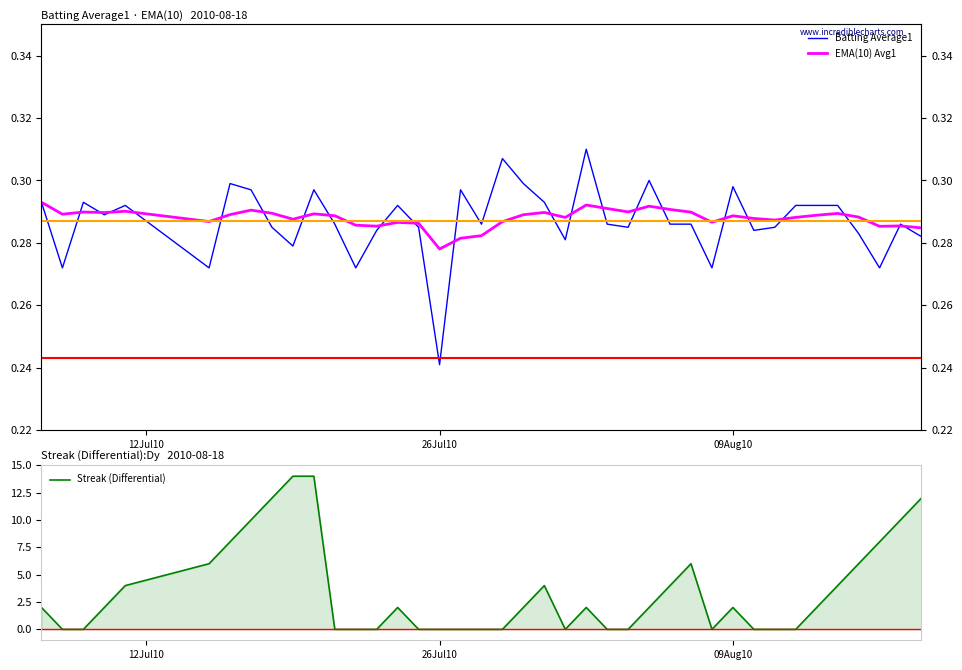

What is the total value across all series at 09Aug10?

0.6